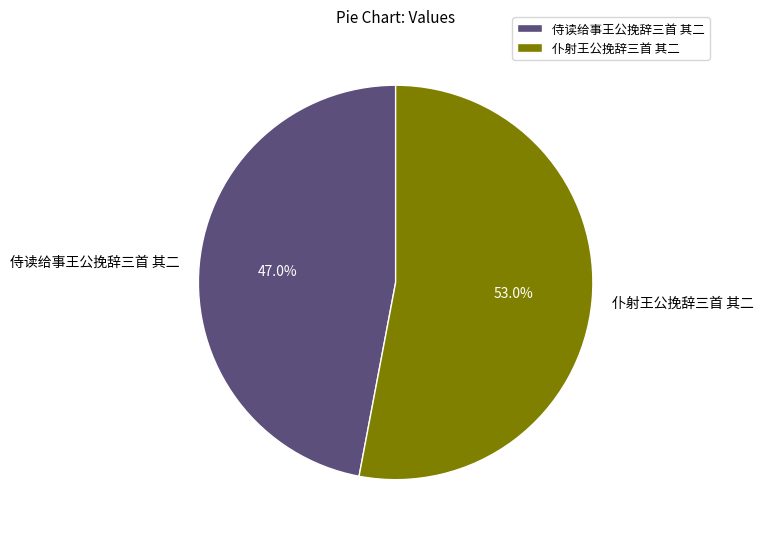

What is the largest slice in the pie chart?

仆射王公挽辞三首 其二